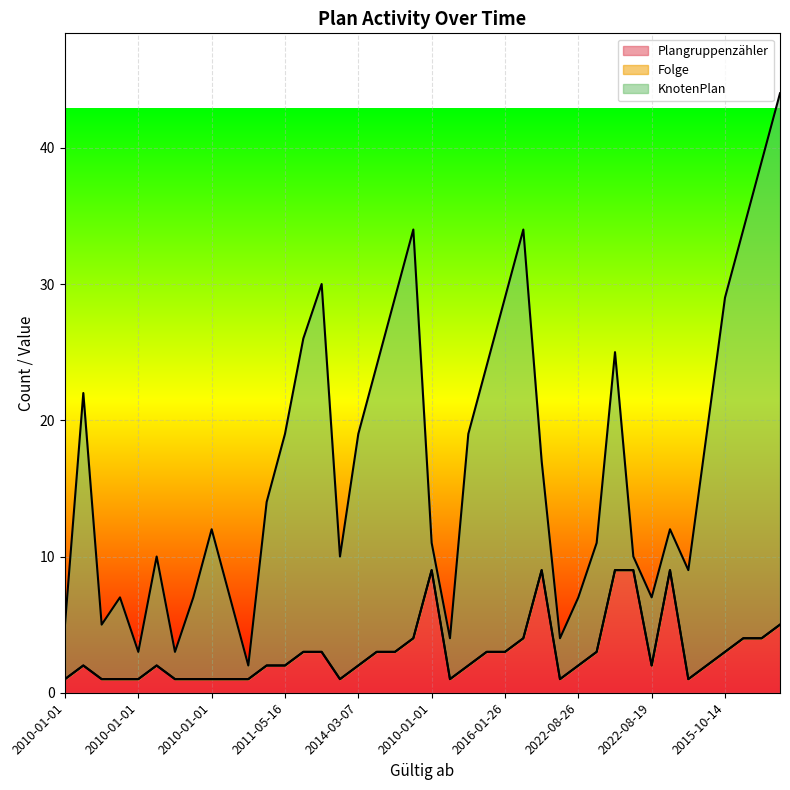

Is the value of Plangruppenzähler at 2022-08-26 greater than the value of Folge at 2024-06-18?

Yes